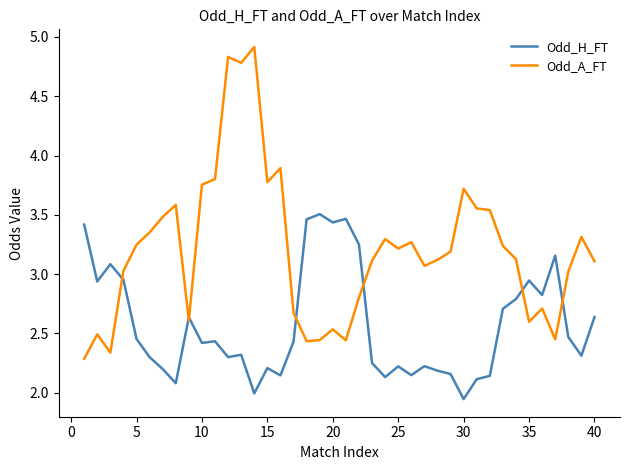

Which series has the largest total across all categories?

Odd_A_FT